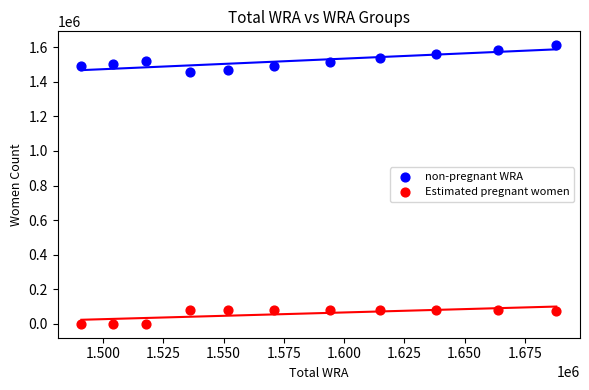

What are all the series names shown in the legend?

non-pregnant WRA, Estimated pregnant women